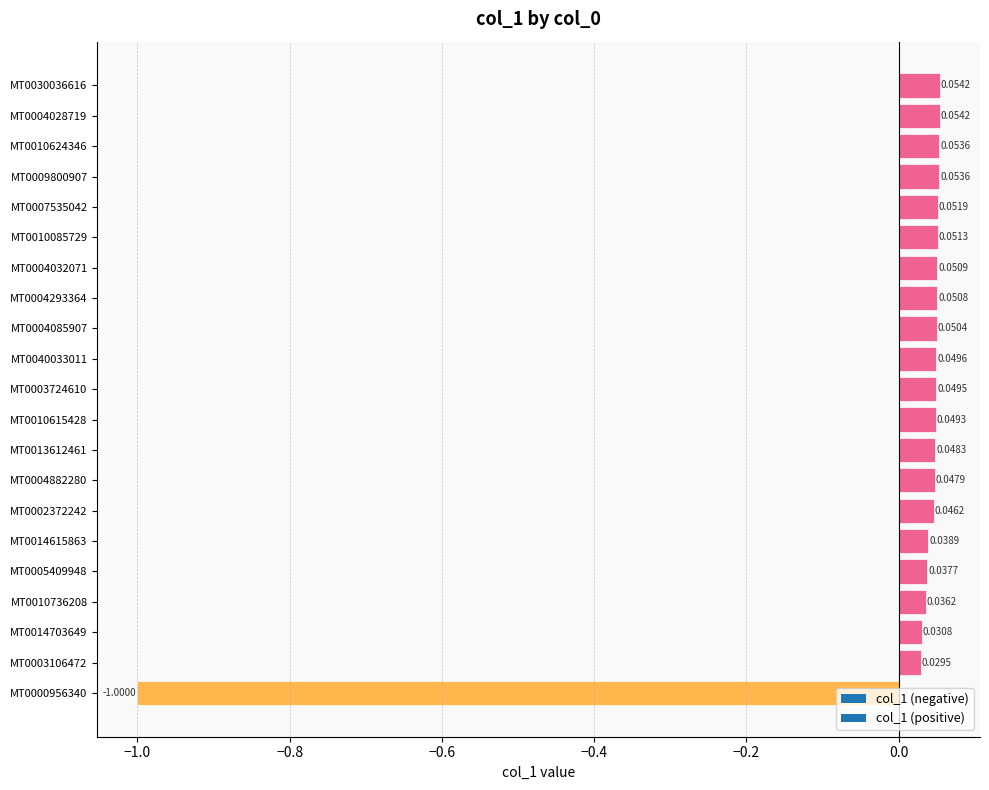

What is the label of the 18th bar from the left?

MT0009800907